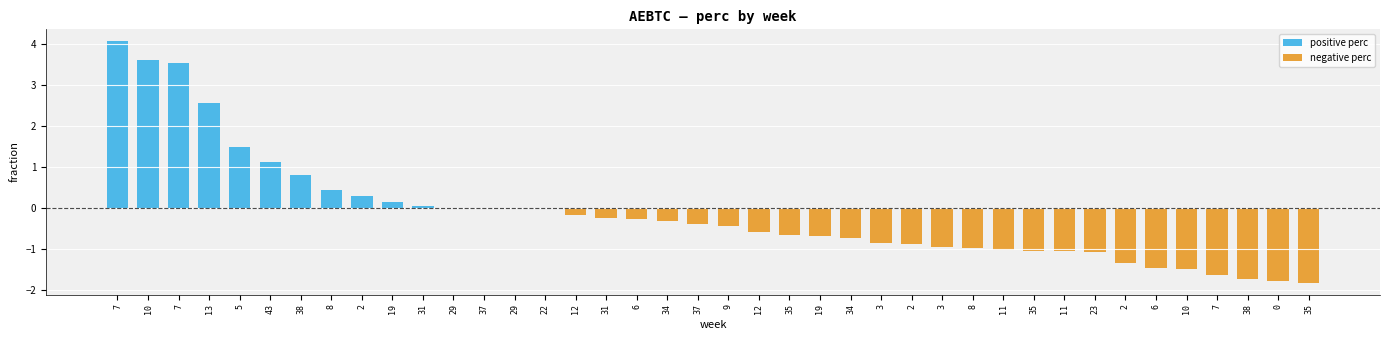

Are the bars horizontal?

No